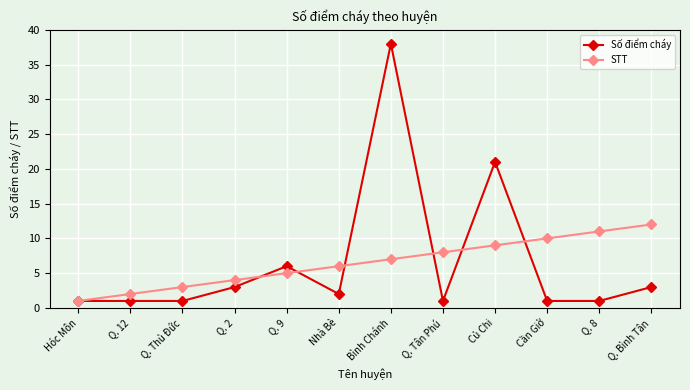

Count the number of categories in the chart.

12